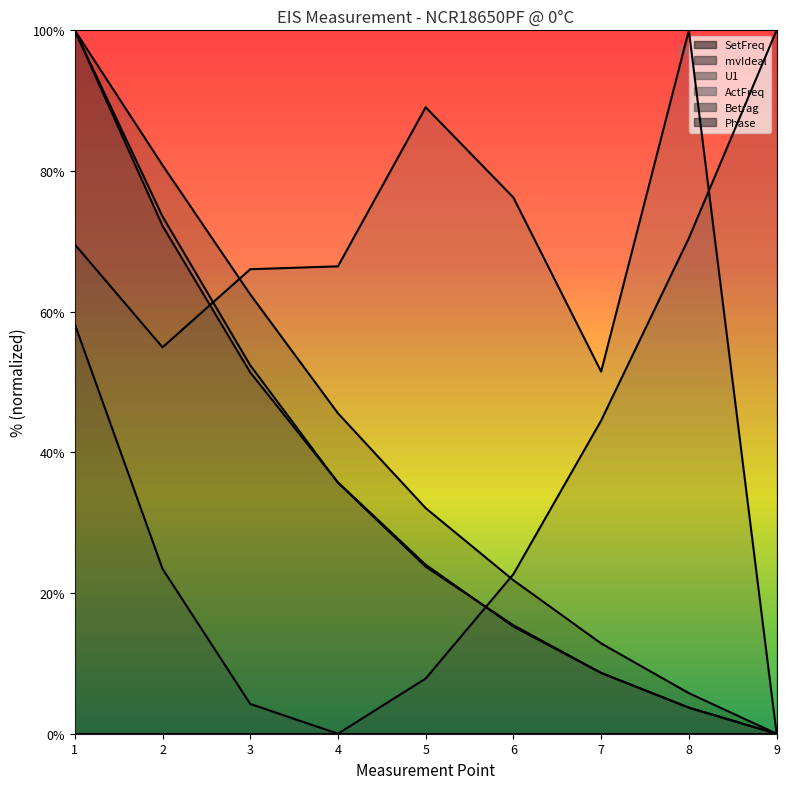

Read the U1 value at 3.

66.0